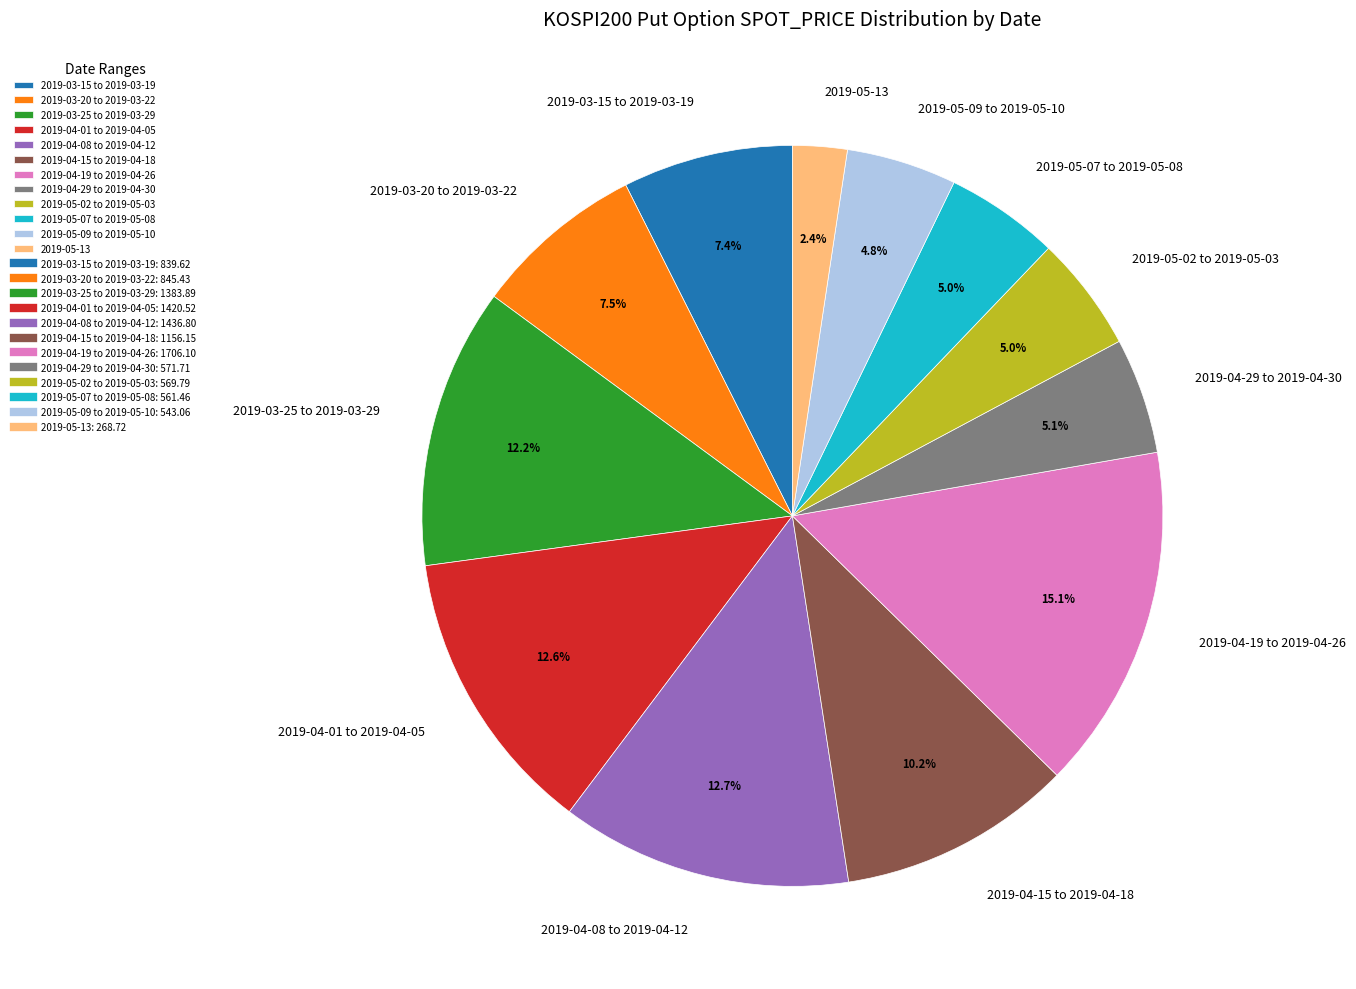

Is there any slice that represents more than half of the pie?

No